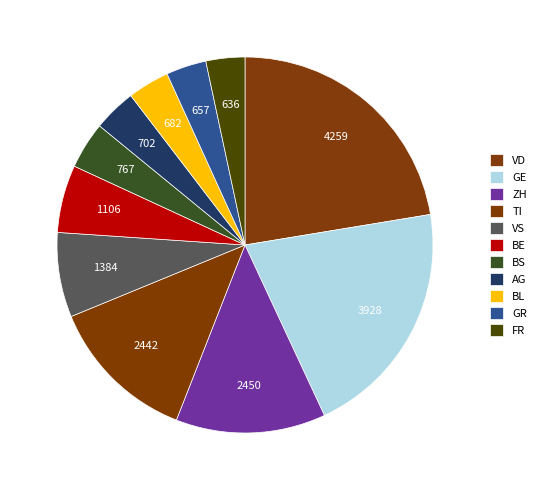

Which category has the biggest portion of the pie?

VD